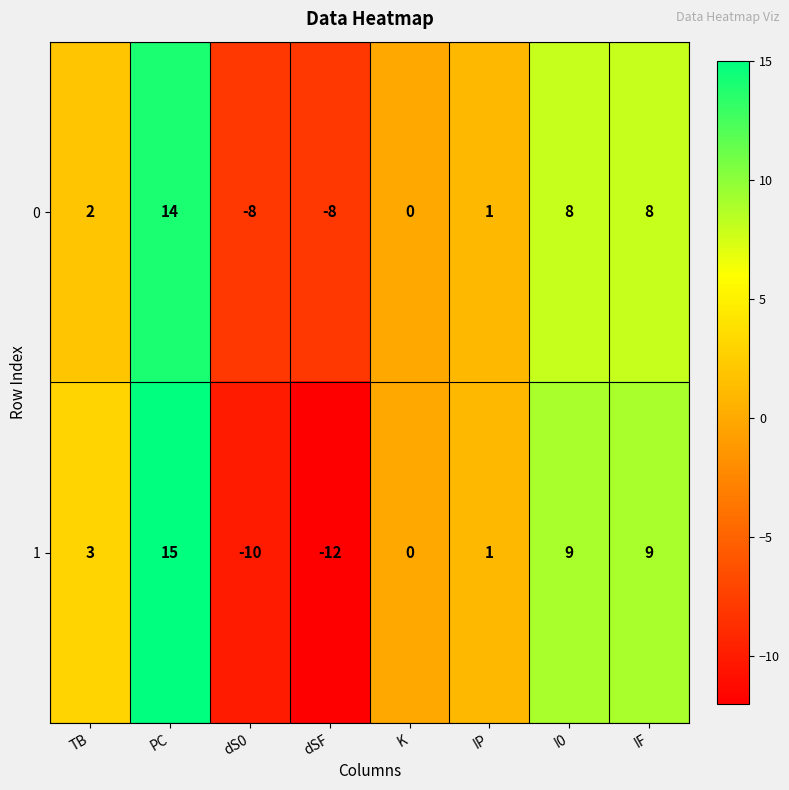

How many data points does each series have?

8